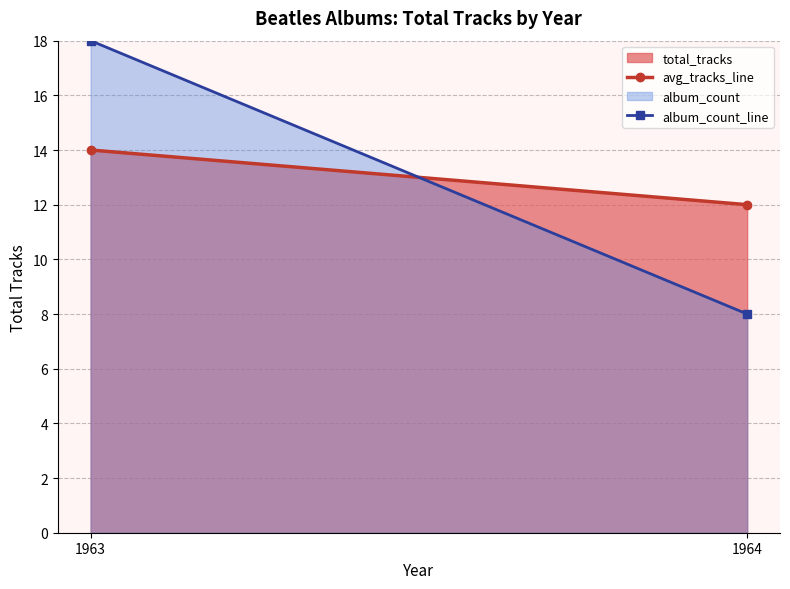

What is the difference between the album_count_line values at 1963 and 1964?

10